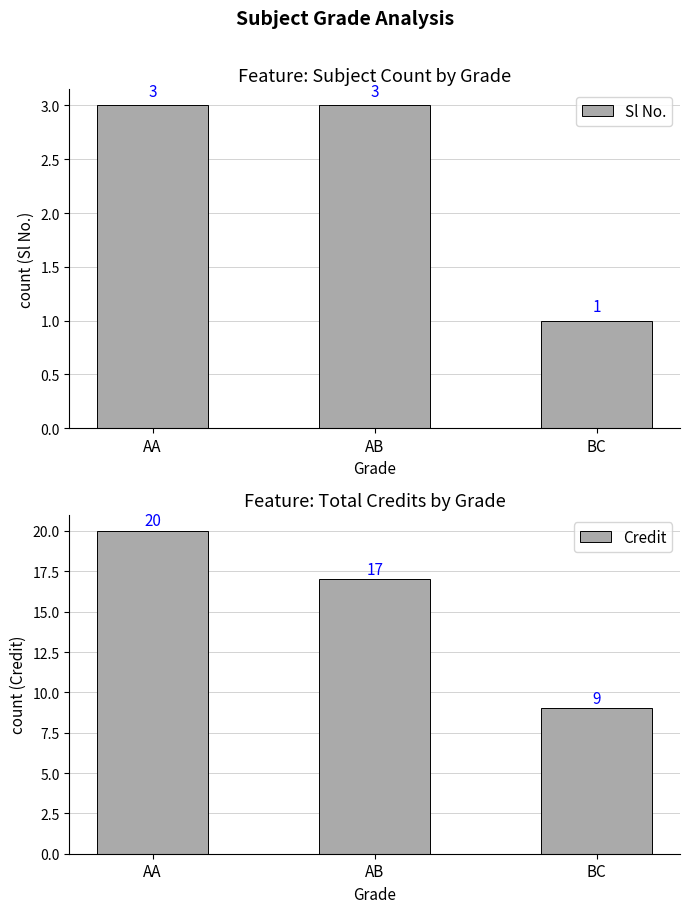

The value of Sl No. at AB is 1. True or false?

False